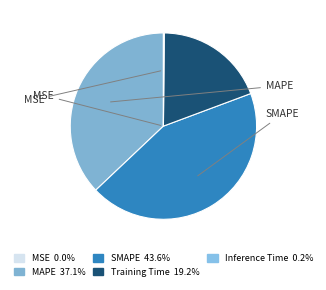

Is there a majority slice in this chart?

No